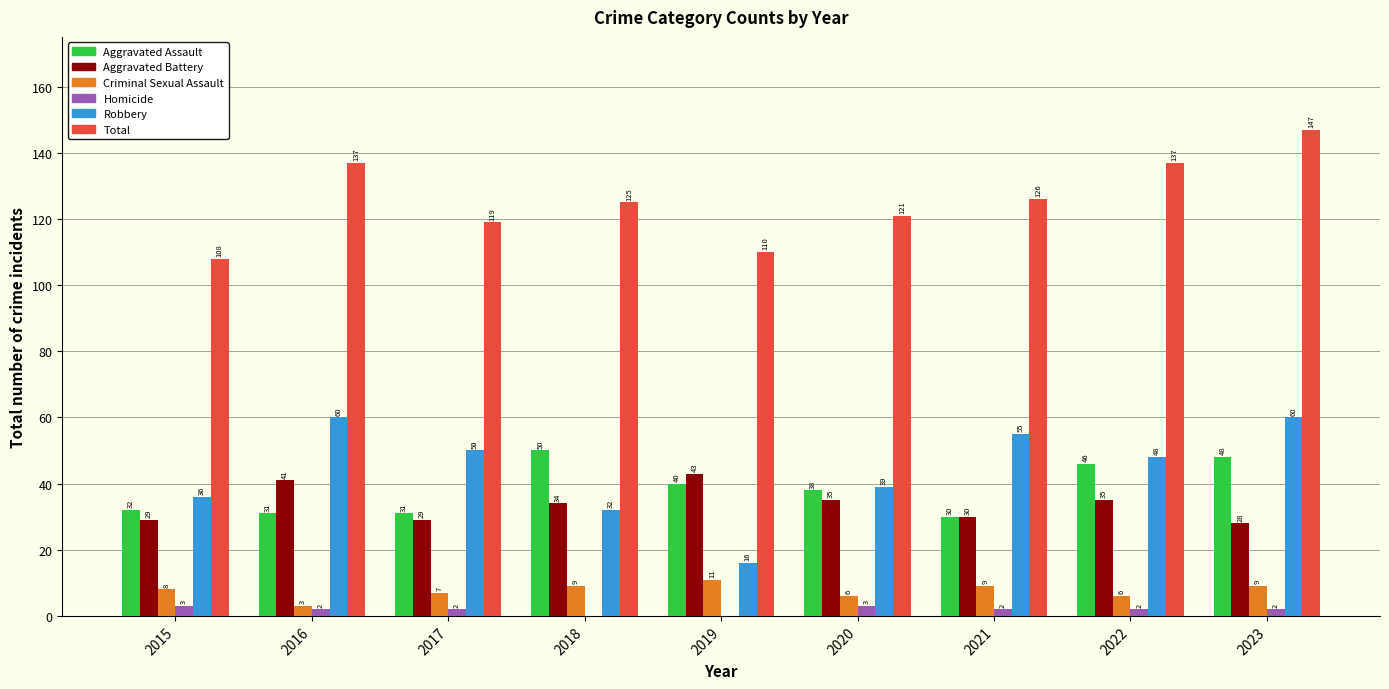

Read the Aggravated Assault value at 2020, to the nearest 10.

40